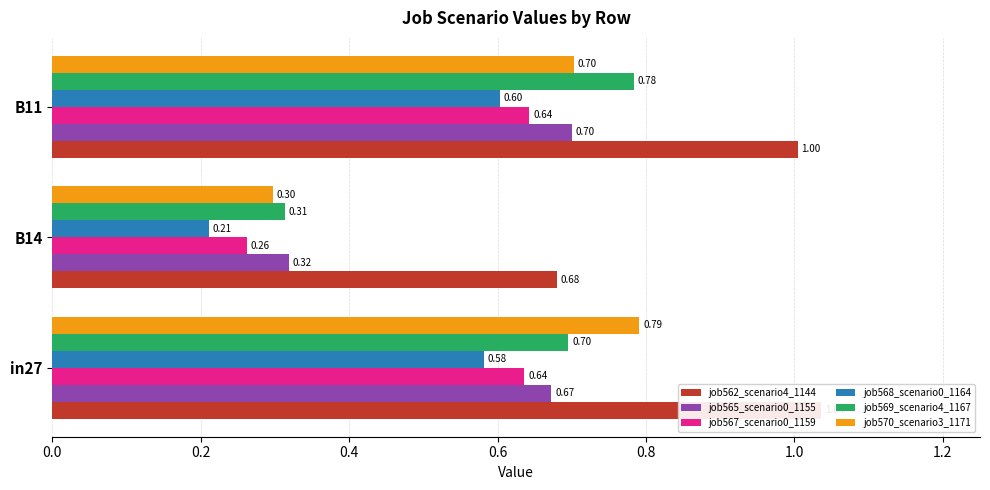

How many series are shown in this chart?

6